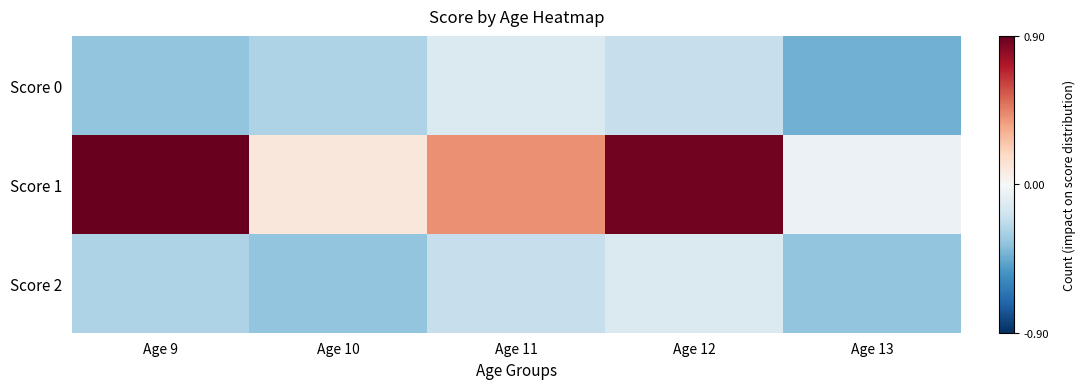

Which series has the largest total across all categories?

Score 1